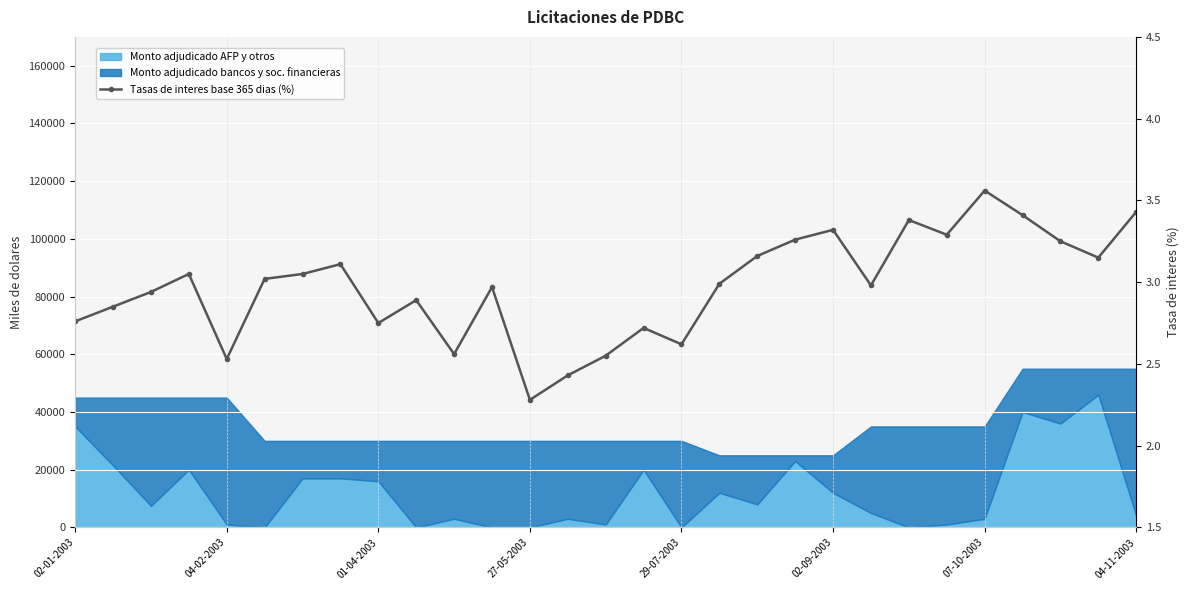

How many data points does each series have?

29